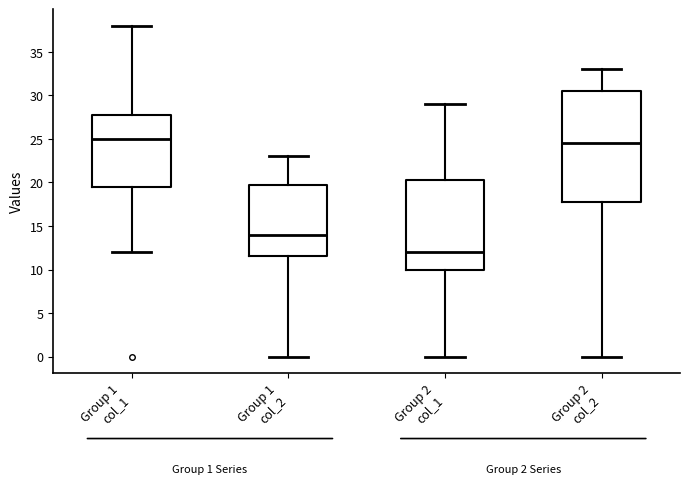

Which box has the lowest median line?

Group 2 col_1